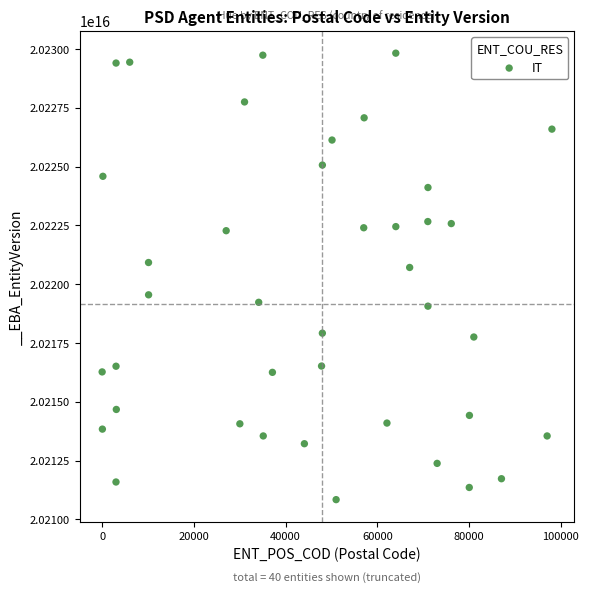

What Y value in the scatter plot is closest to 20220333176898408?

20220712922202104